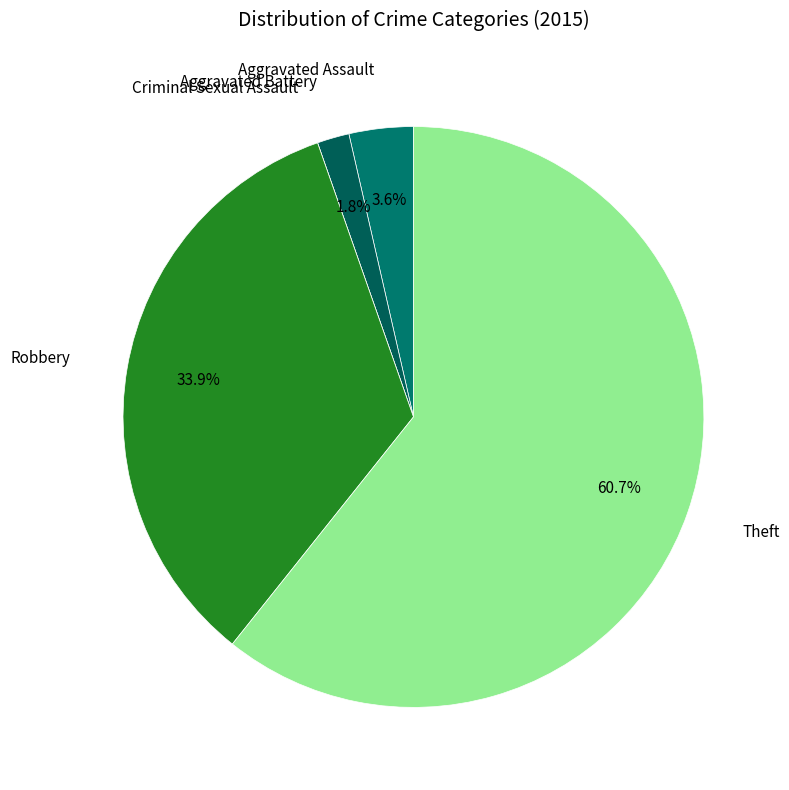

Does any single category account for the majority?

Yes